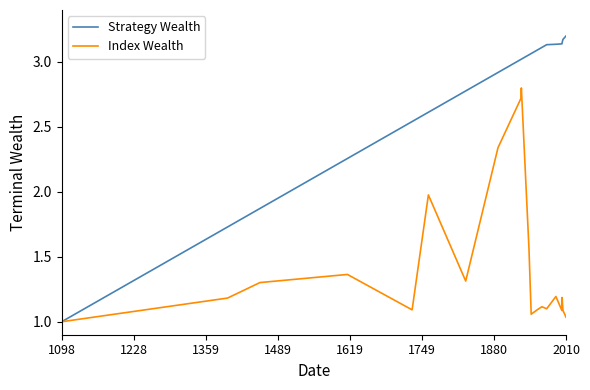

List the series in order of their peak value, highest first.

Strategy Wealth, Index Wealth